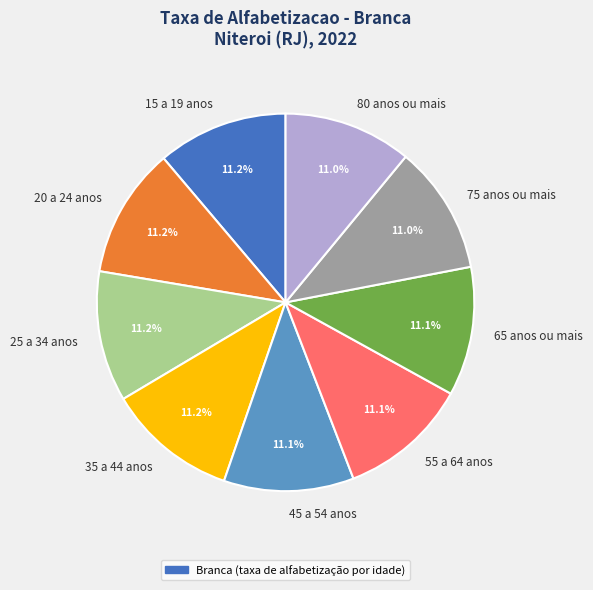

How many segments does this pie chart have?

9